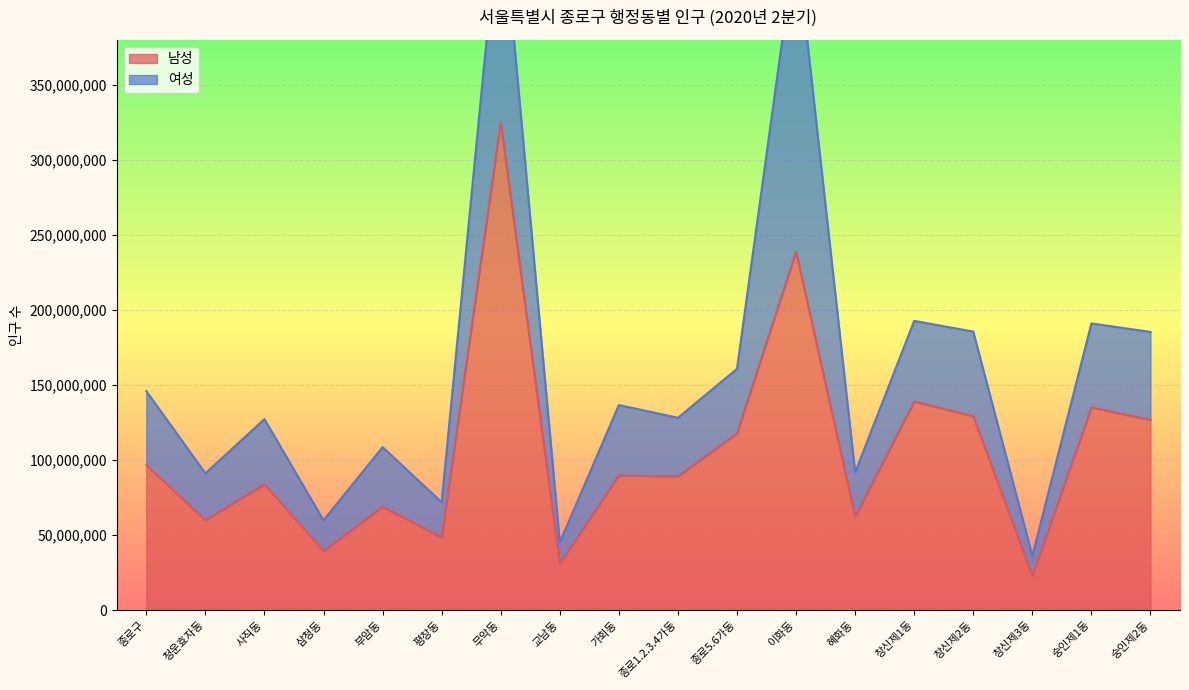

Reading left to right, extract all data points from this chart.

96678183	59870547	83849556	39369165	68883217	48401626	325025407	30992067	89679686	89093732	117693891	238876290	62248676	138937001	129211855	22823861	135038824	126739718